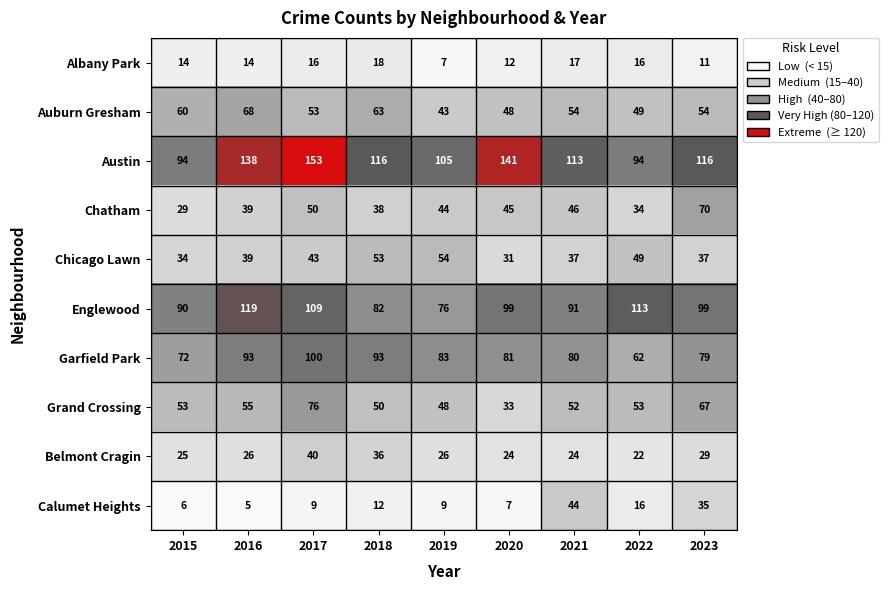

Which series has the largest total across all categories?

Austin